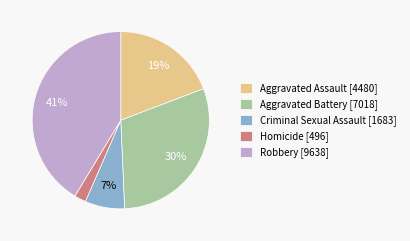

Count the number of slices in the pie.

5